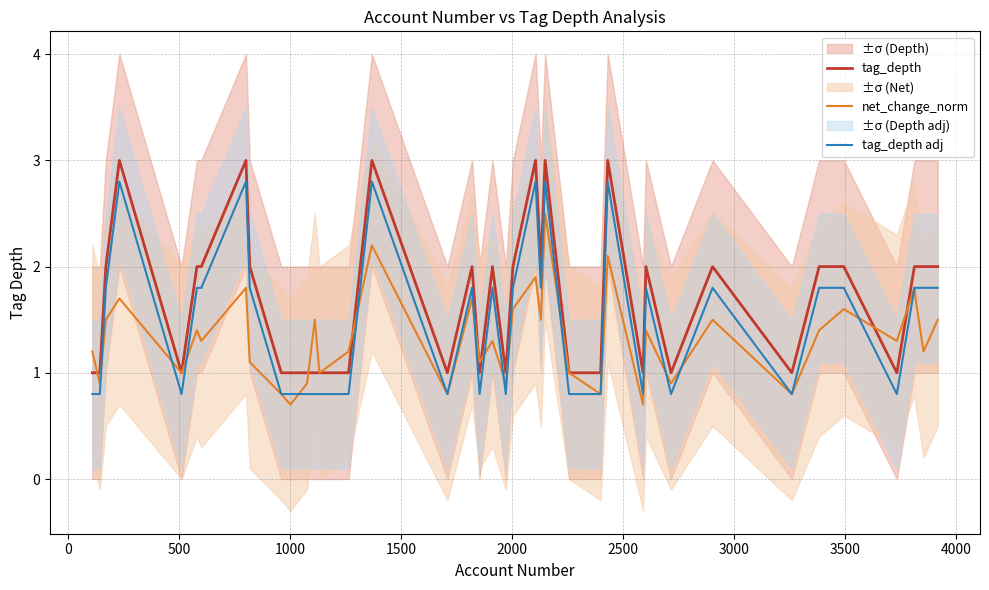

Which series has the largest range (max minus min)?

tag_depth